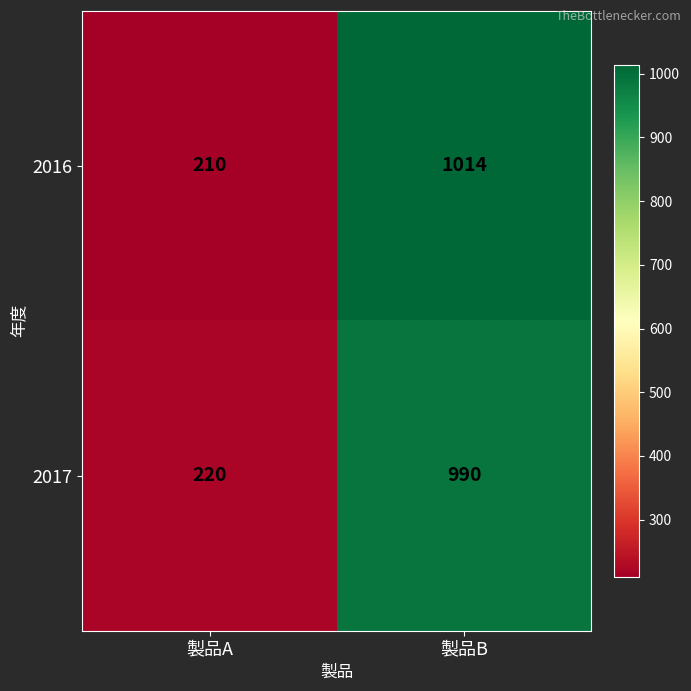

The 2016 series shows 284 at 製品A. True or false?

False